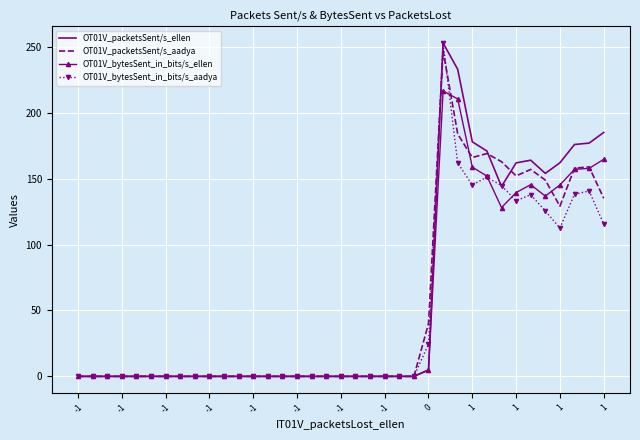

What is the maximum value shown in the chart?

252.9